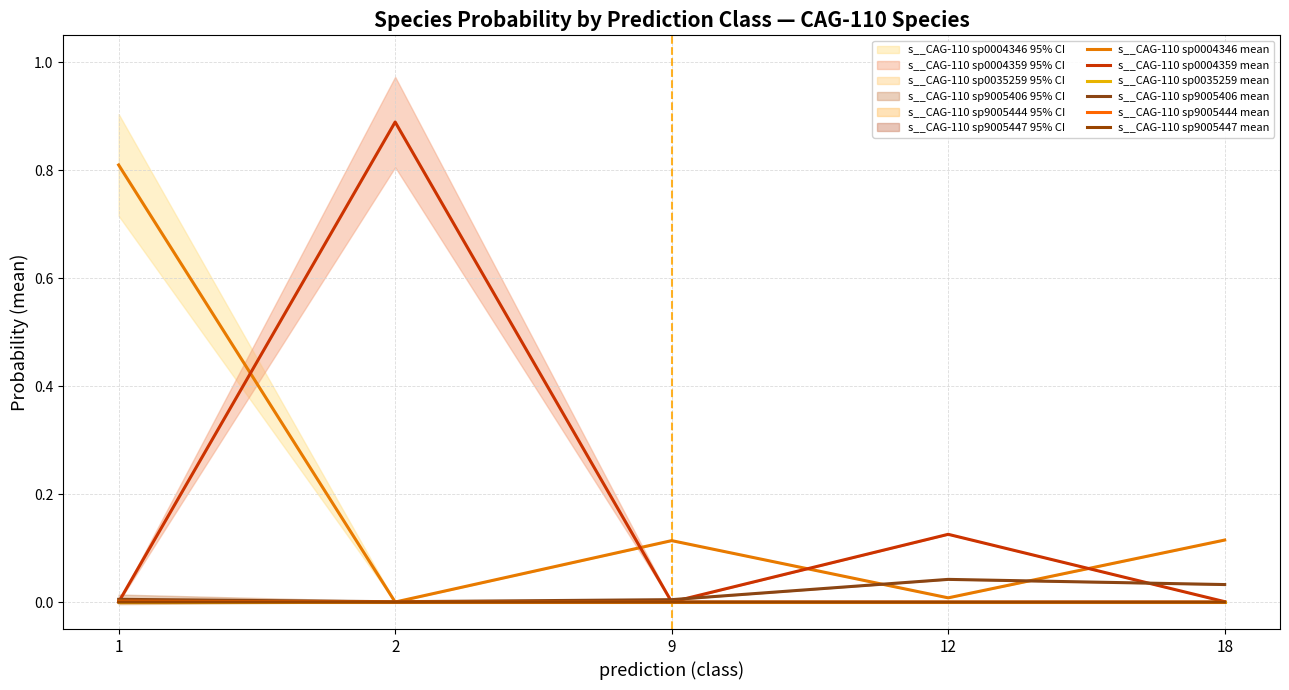

True or false: s__CAG-110 sp9005444 mean and s__CAG-110 sp9005406 mean cross at least once.

False